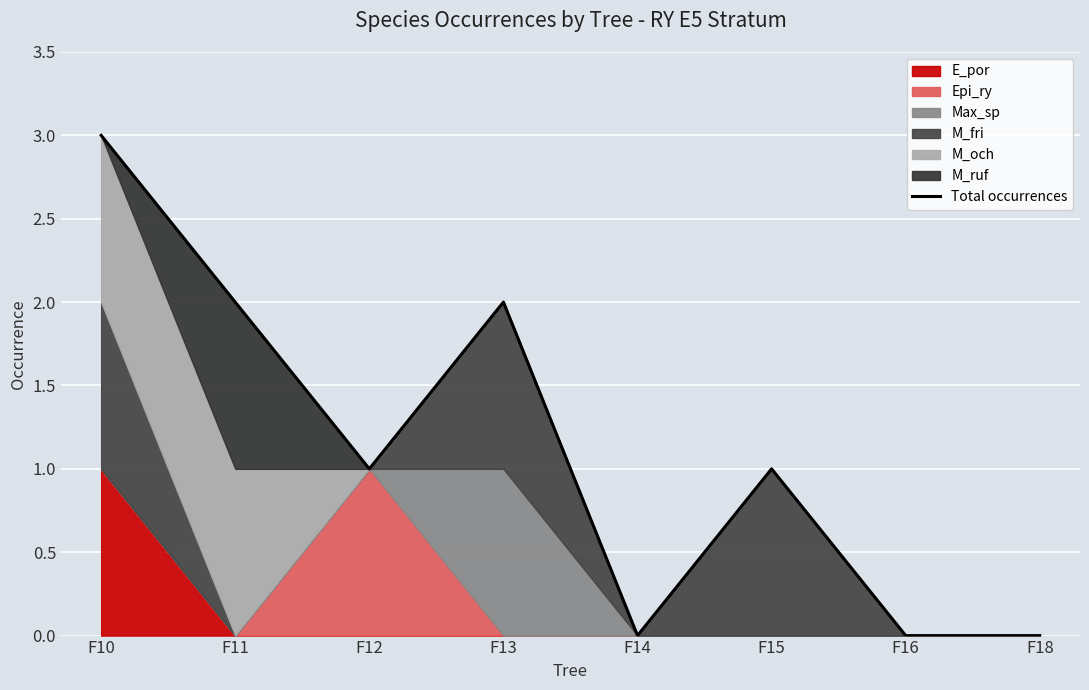

What is the ratio of the value at F12 to the value at F13?

0.5